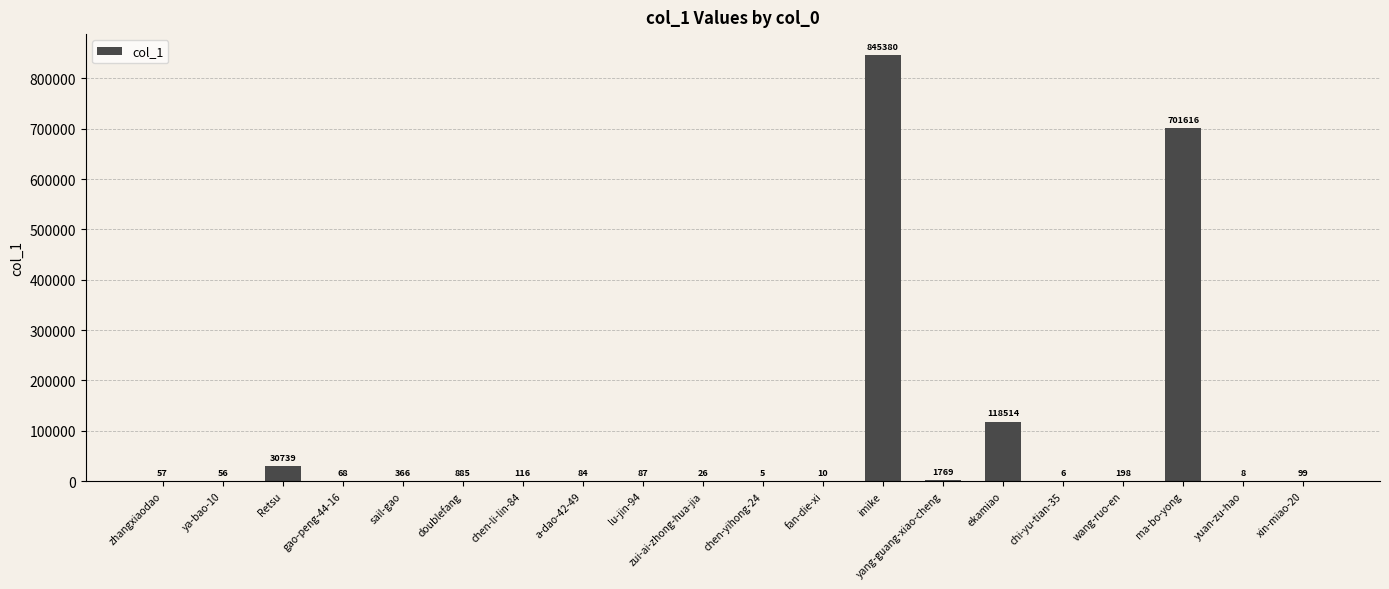

Reading left to right, extract all data points from this chart.

57	56	30739	68	366	885	116	84	87	26	5	10	845380	1769	118514	6	198	701616	8	99